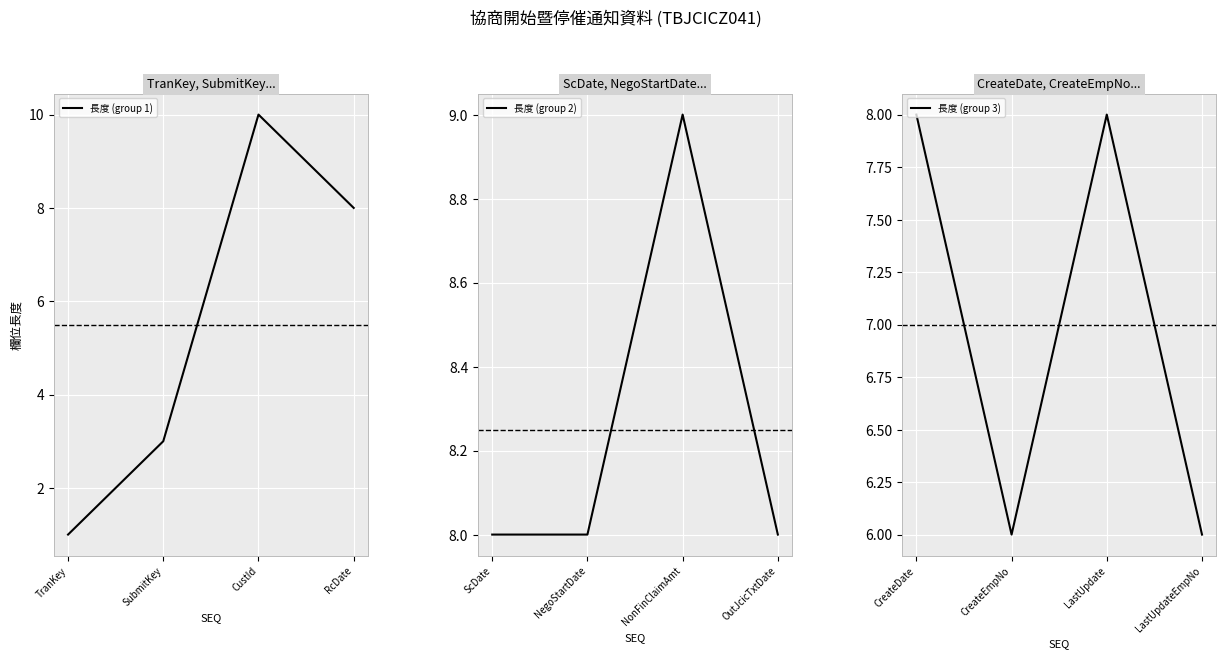

At which label does 長度 (group 2) reach its peak?

NonFinClaimAmt